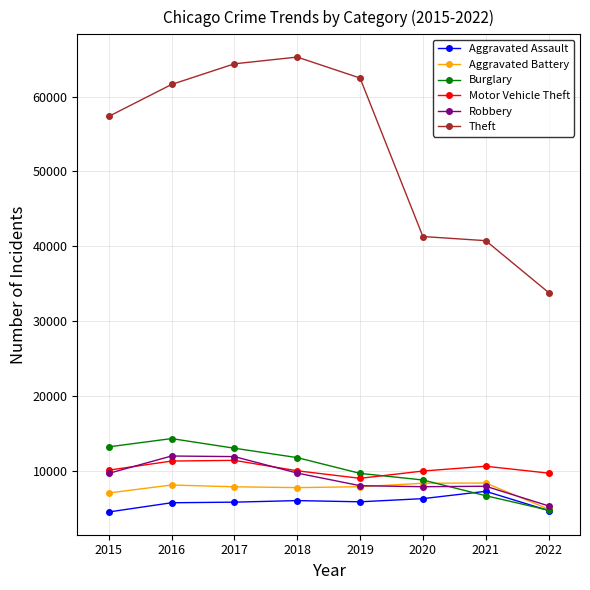

How many categories are shown in the chart?

8